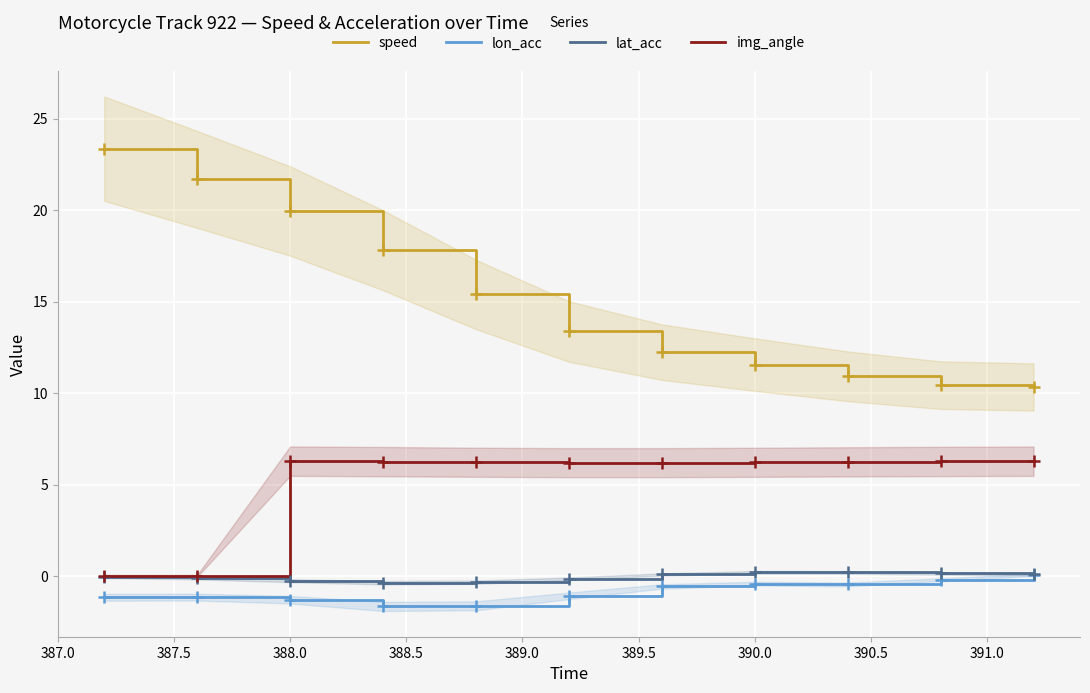

What is the maximum value for speed?

23.4